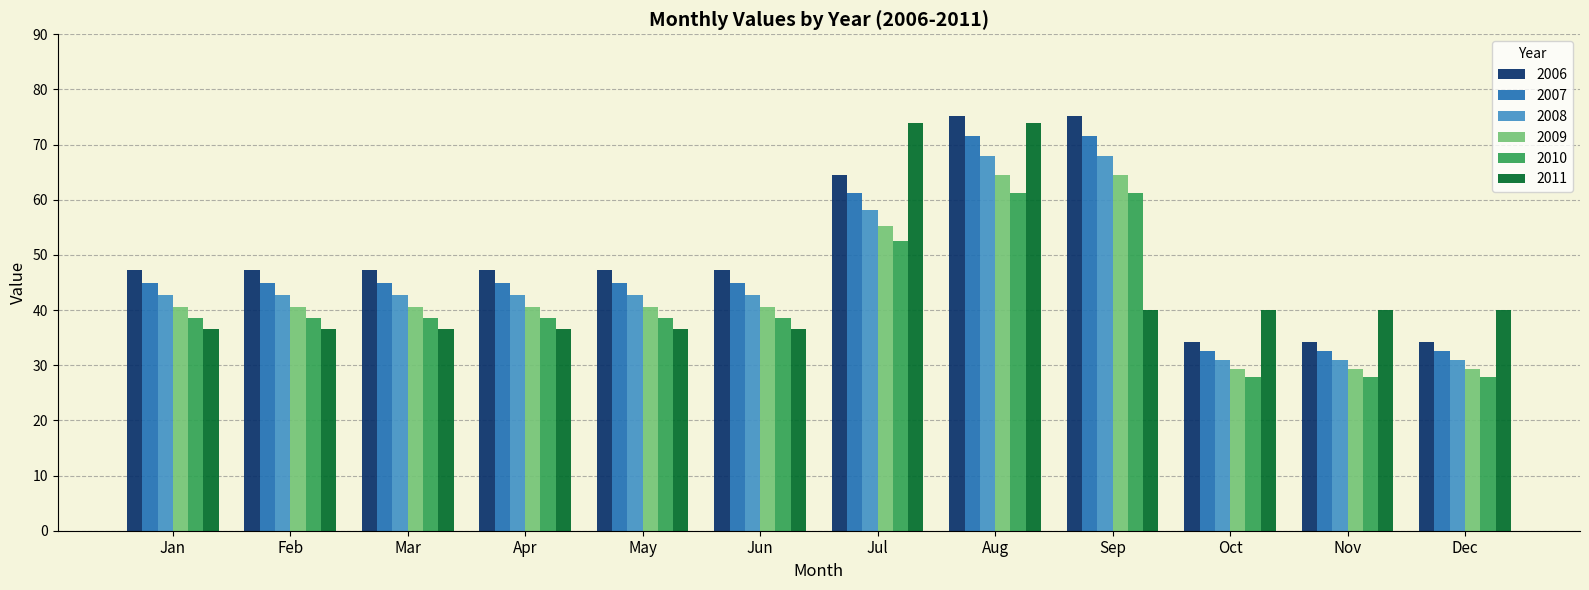

What is the maximum value for 2011?

74.0